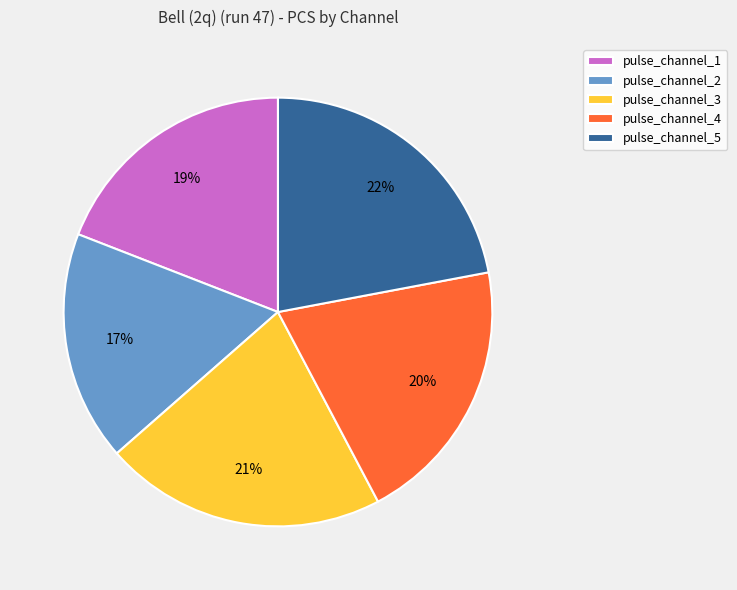

To the nearest percent, what portion does pulse_channel_5 represent?

22%